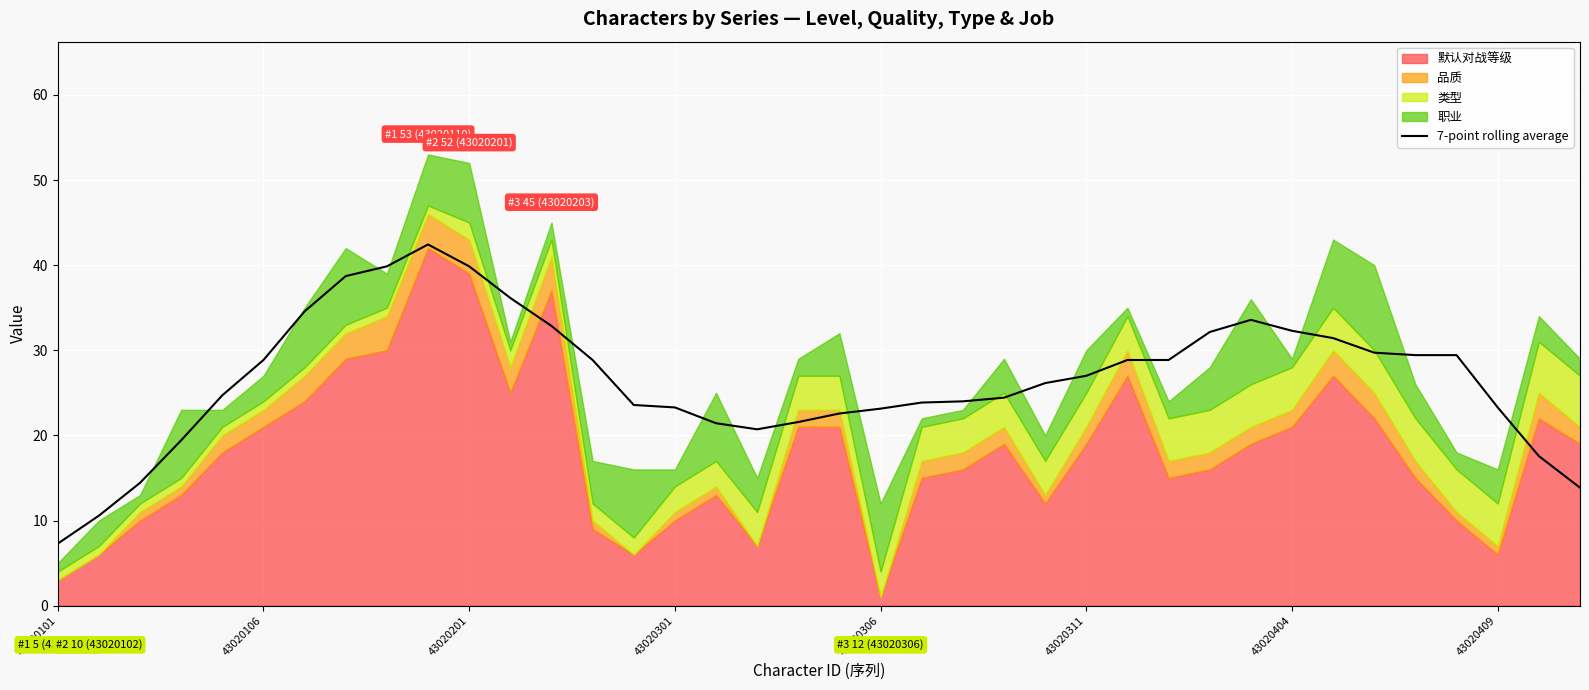

What is the lowest value of the 7-point rolling average series?

7.3